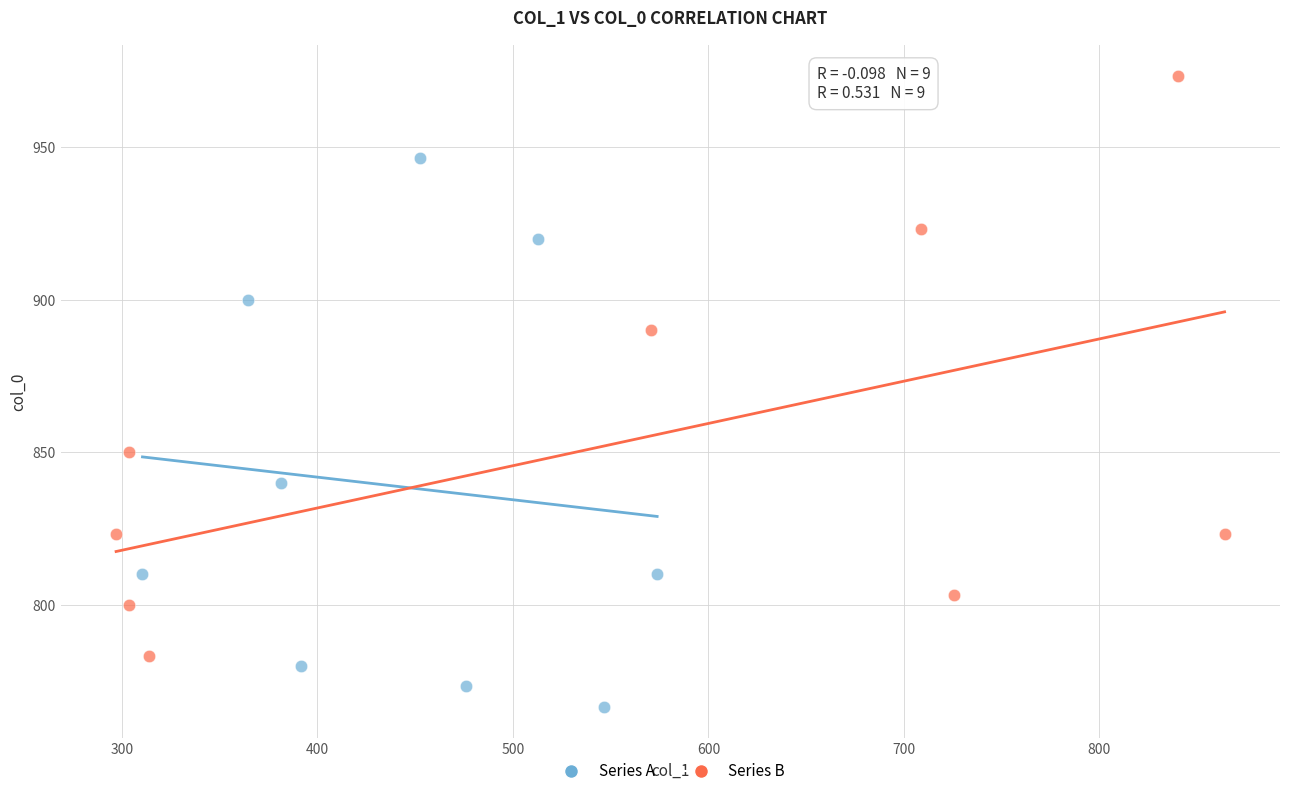

What are all the series names shown in the legend?

Series A, Series B